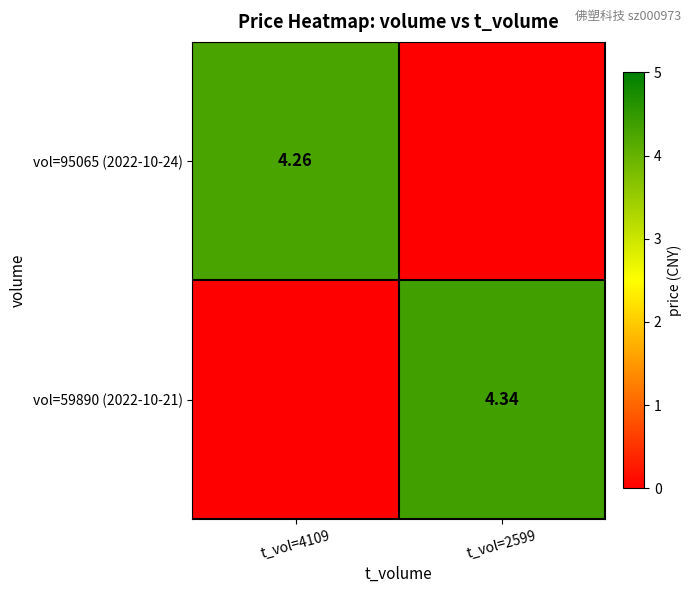

At which category does the chart reach its minimum across all series?

t_vol=2599